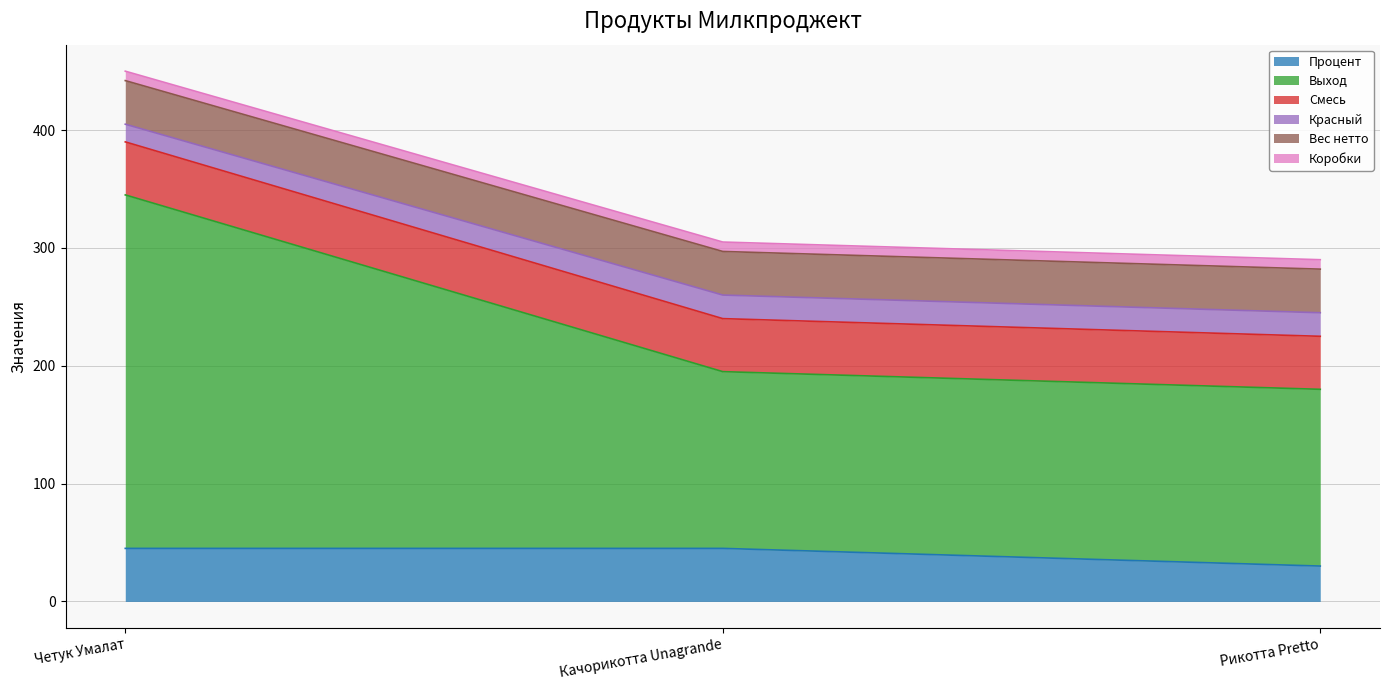

At which label does Процент reach its minimum?

Рикотта Pretto